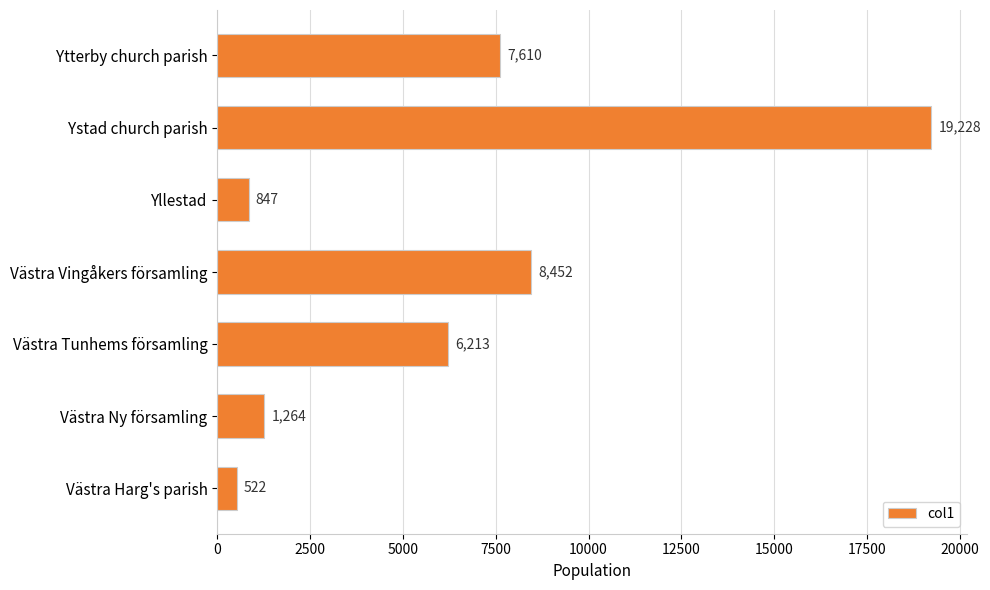

True or false: the data shows 2101 at Västra Ny församling.

False